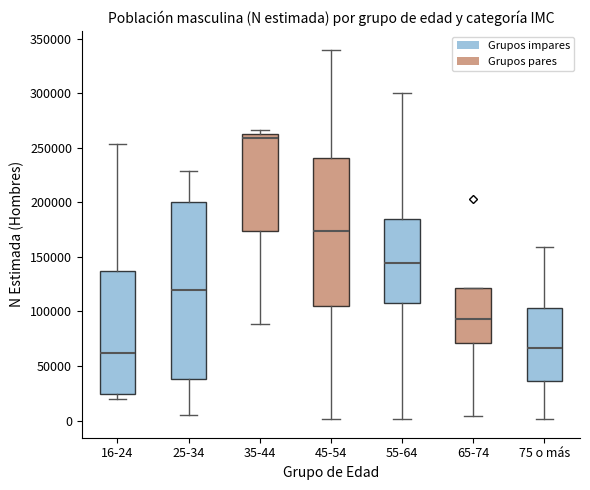

Comparing the boxes themselves (not the whiskers), which one is the tallest?

25-34